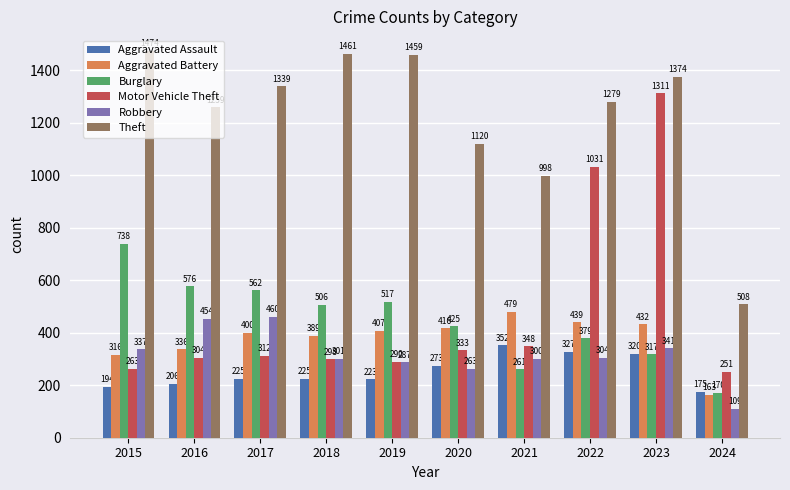

Between 2016 and 2020, which series saw the biggest shift?

Robbery